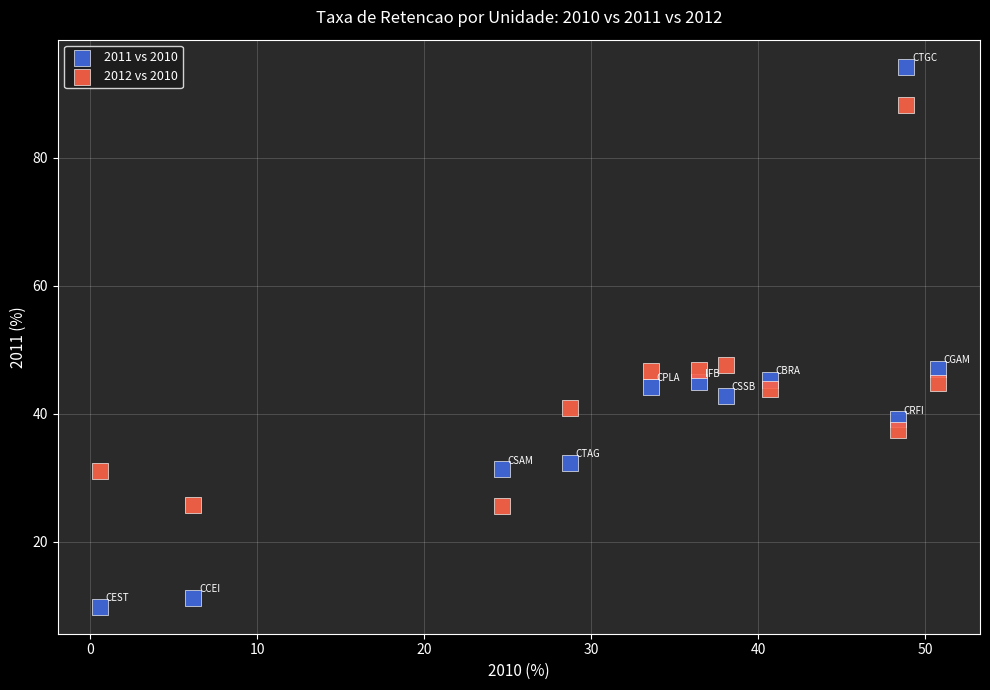

Which series has the widest spread of Y values?

2011 vs 2010